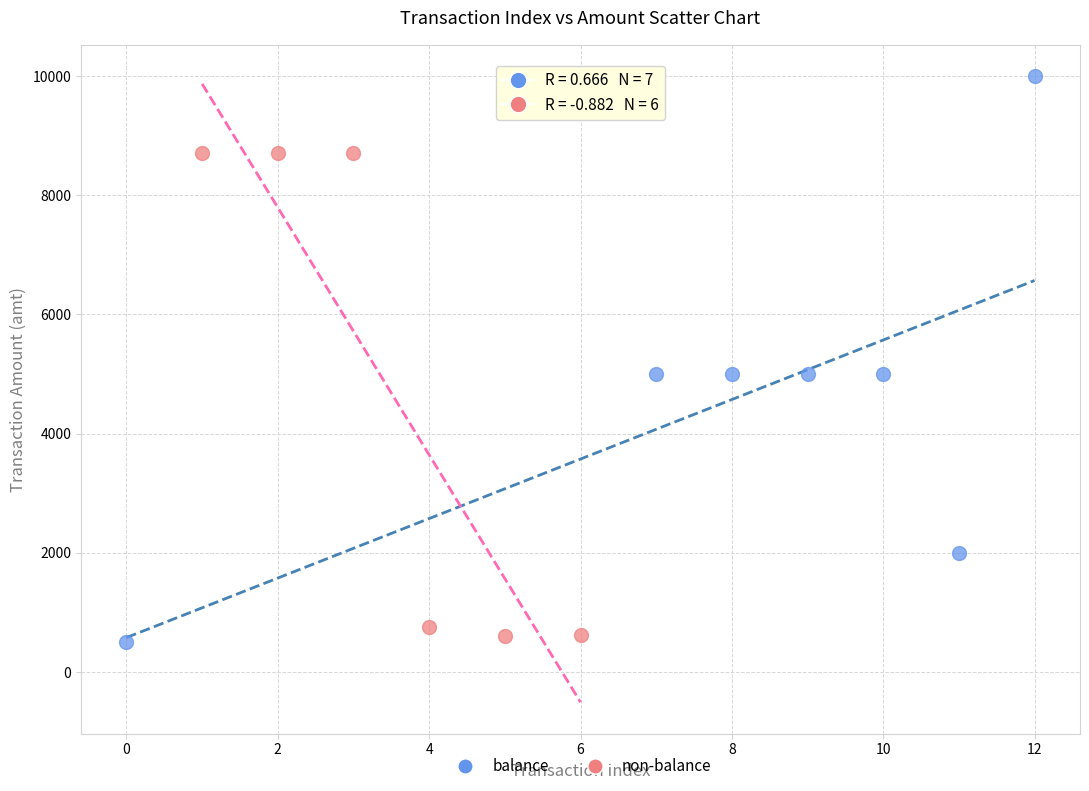

Which series reaches the maximum Y coordinate?

balance